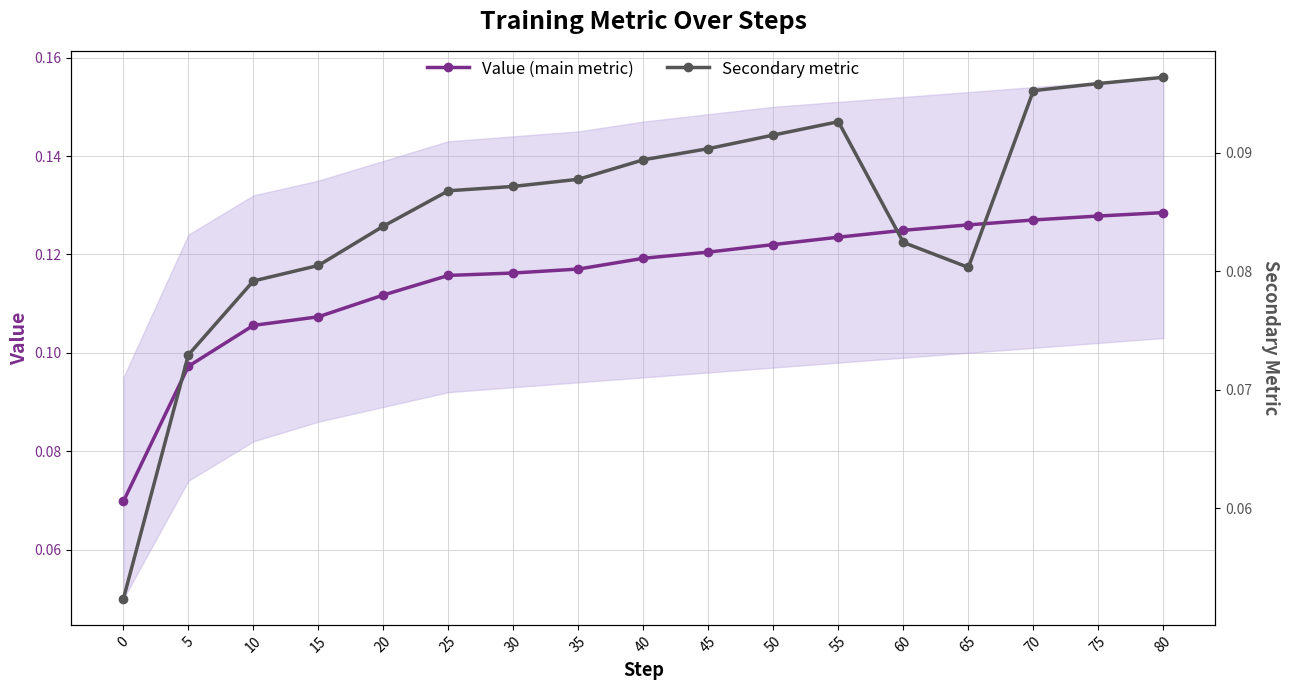

Reading left to right, what are all the values shown in this chart?

Value (main metric): 0.1	0.1	0.1	0.1	0.1	0.1	0.1	0.1	0.1	0.1	0.1	0.1	0.1	0.1	0.1	0.1	0.1
Secondary metric: 0.1	0.1	0.1	0.1	0.1	0.1	0.1	0.1	0.1	0.1	0.1	0.1	0.1	0.1	0.1	0.1	0.1